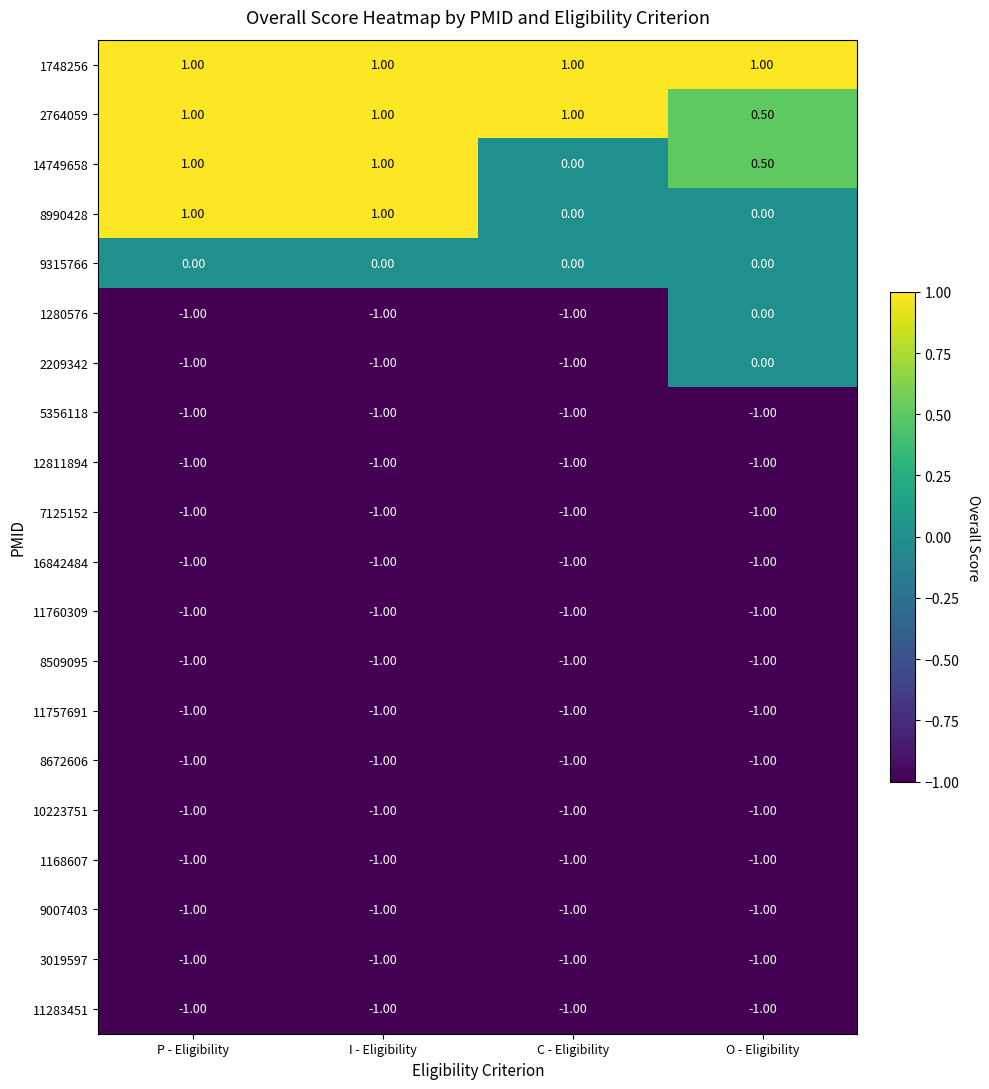

What is the total value across all series at I - Eligibility?

-11.0